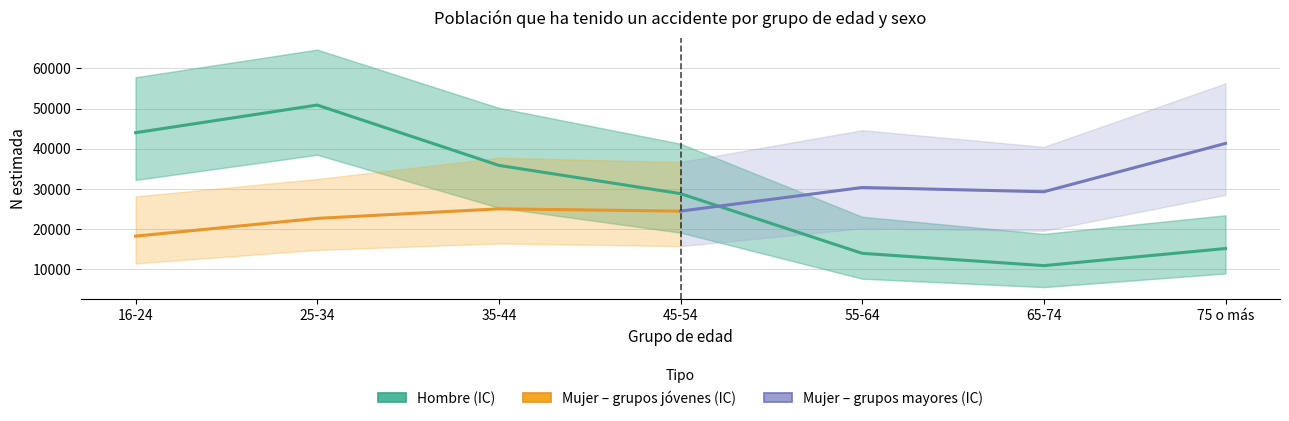

Between 55-64 and 65-74, which is larger?

55-64